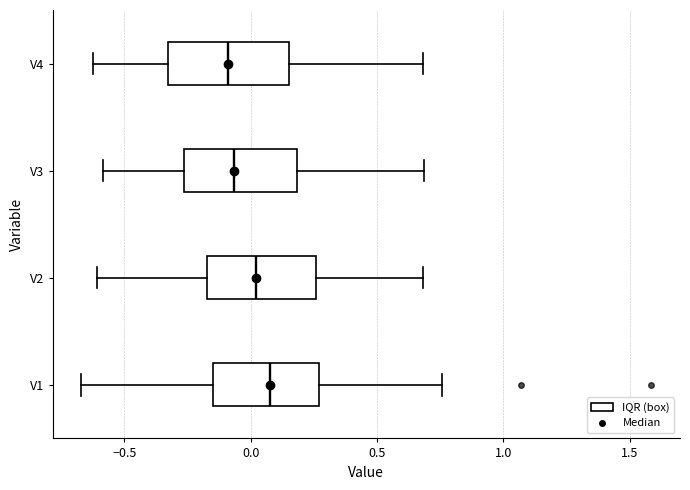

Where is the left edge of the box for V1 on the x-axis? The values are not printed on the chart, so give them approximately, as read against the axis.

-0.15